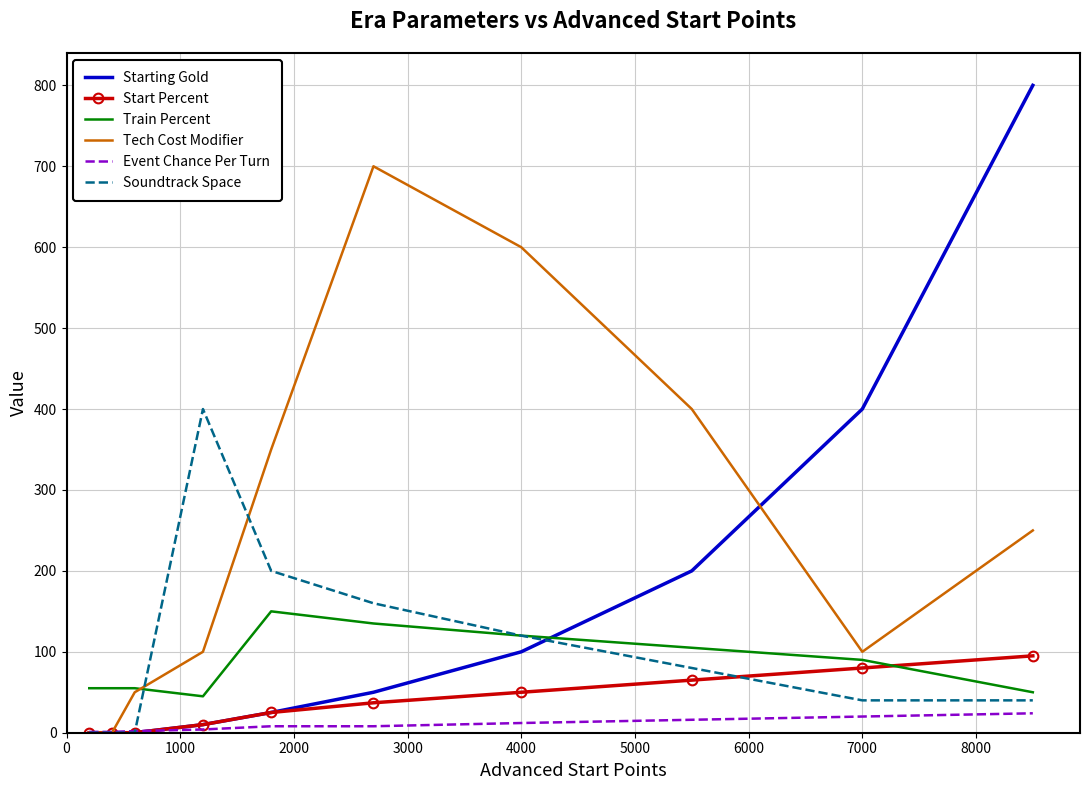

True or false: Starting Gold and Train Percent cross at least once.

True